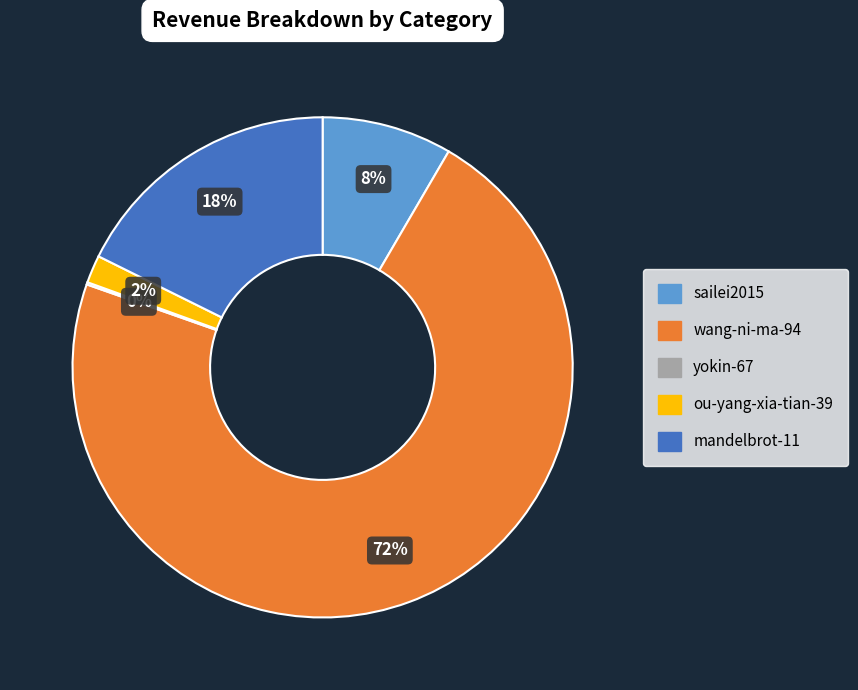

Is there a majority slice in this chart?

Yes